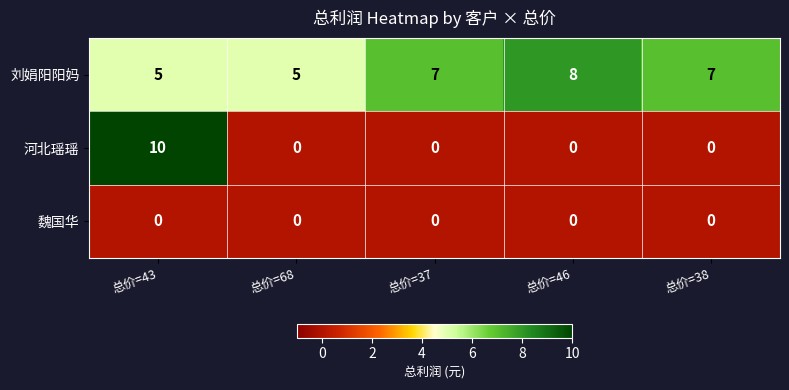

What is the total value across all series at 总价=46?

8